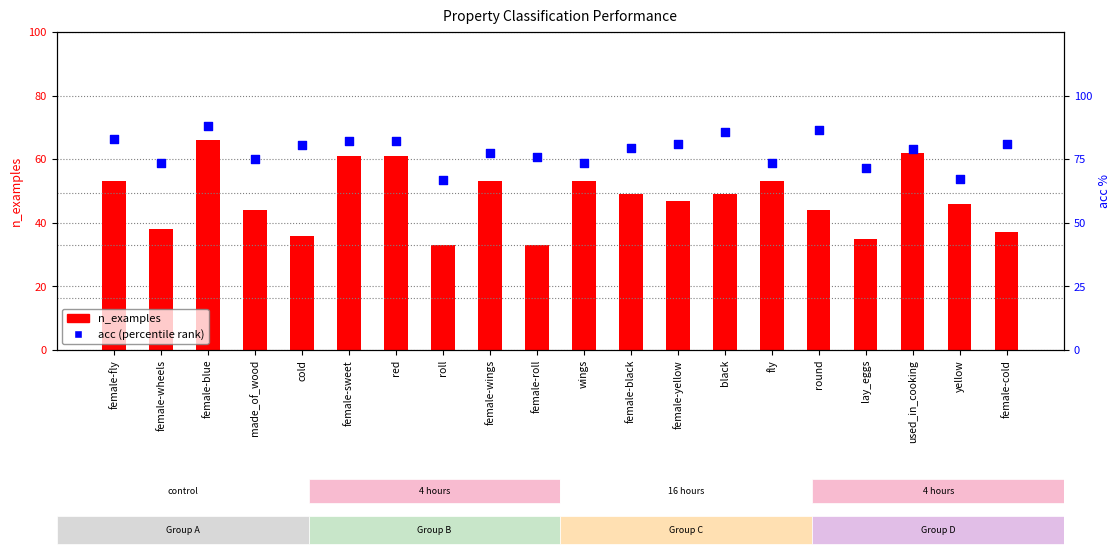

At which category is the sum across all series the highest?

female-blue